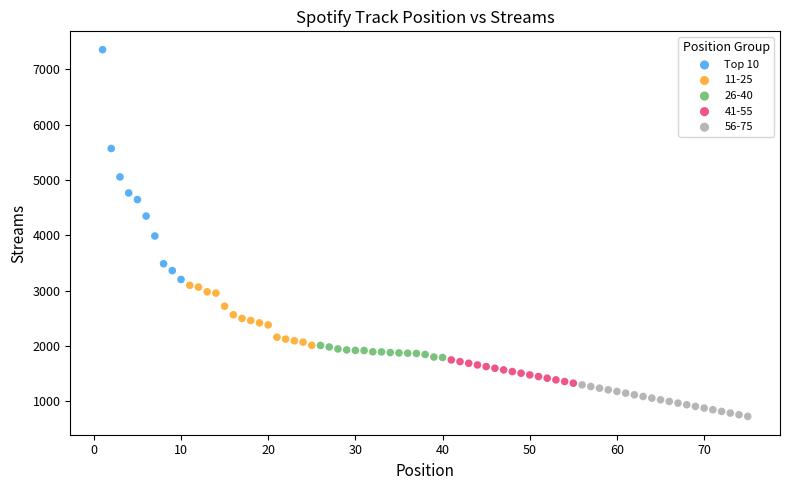

Which series has the widest spread of Y values?

Top 10